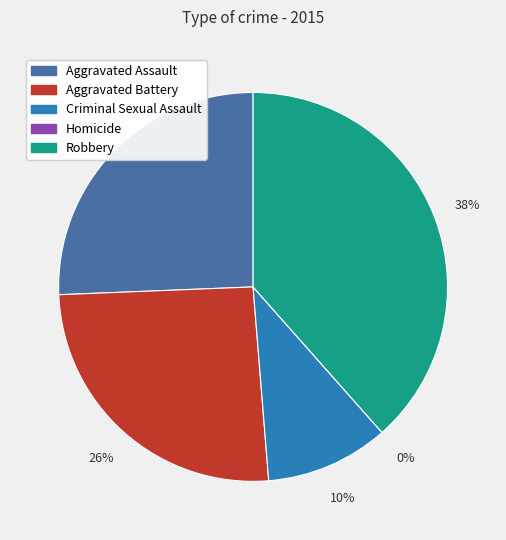

What percentage is the Aggravated Assault slice, to the nearest percent?

26%